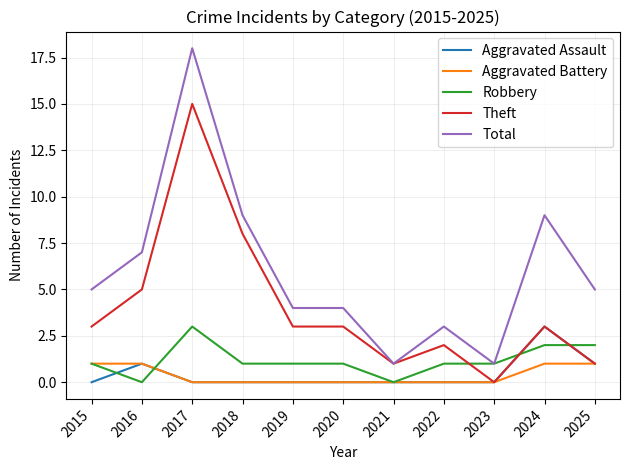

What is the maximum value for Aggravated Assault?

3